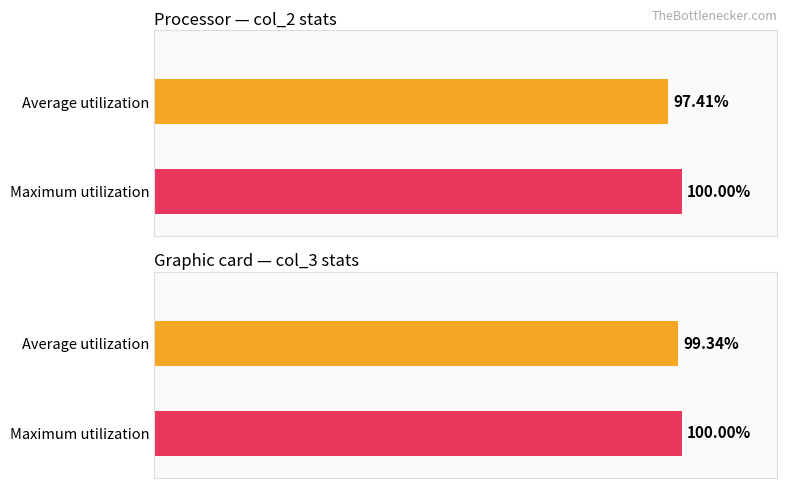

Which series changed the most between 0 and 4?

col_3